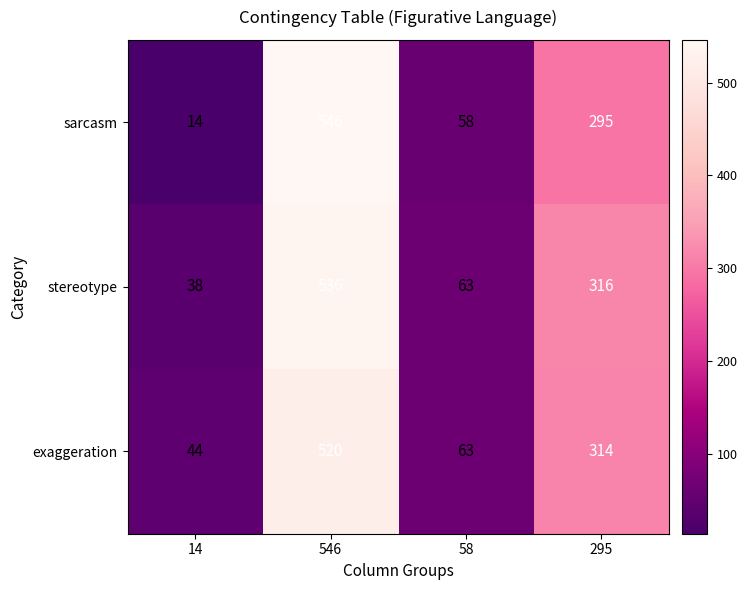

The value of exaggeration at 546 is 520. True or false?

True